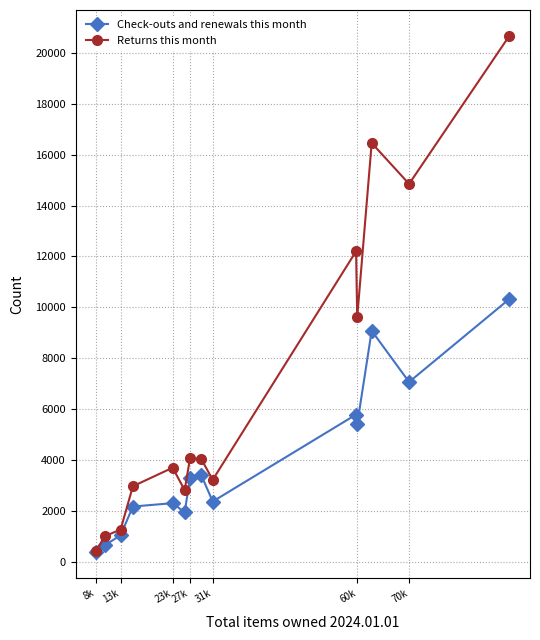

What is the maximum value for Returns this month?

20673